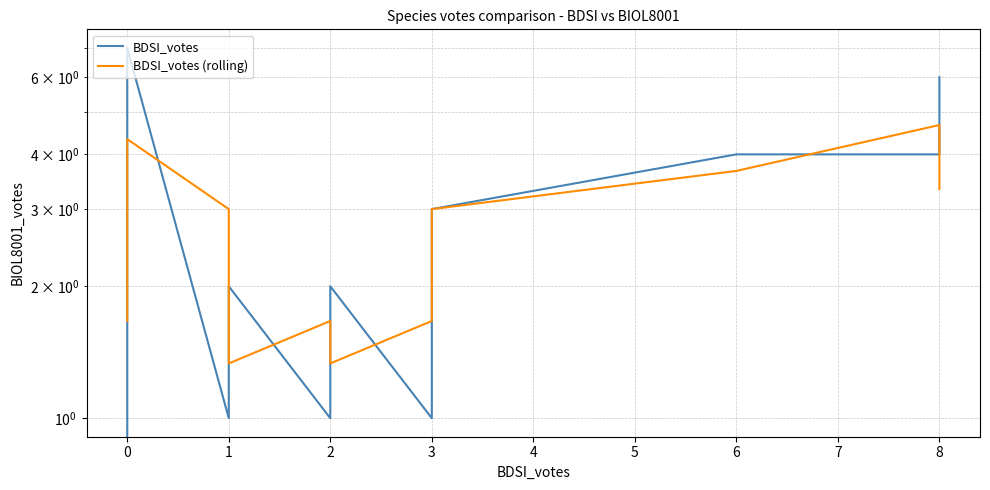

What is the difference between the maximum and minimum values in the BDSI_votes series?

7.0